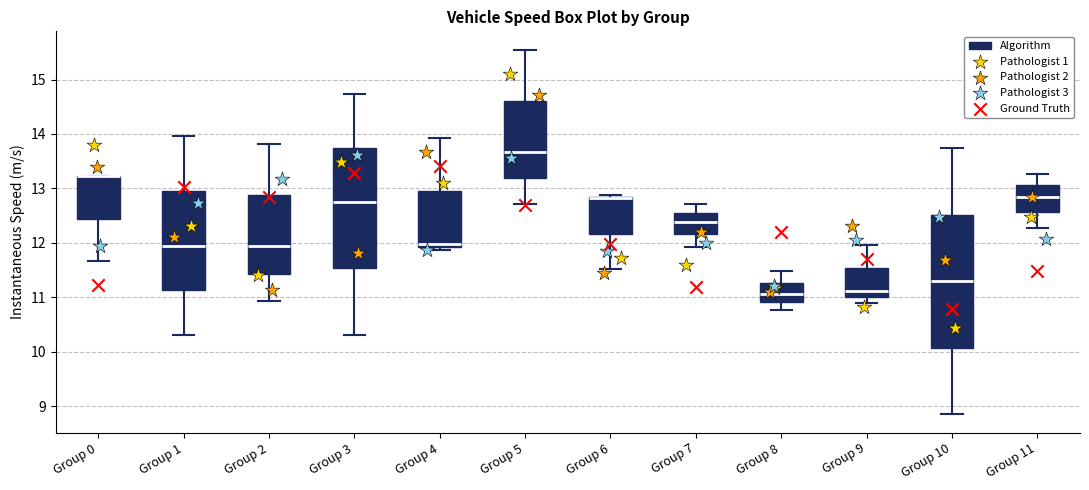

Comparing the boxes themselves (not the whiskers), which one is the tallest?

Group 10